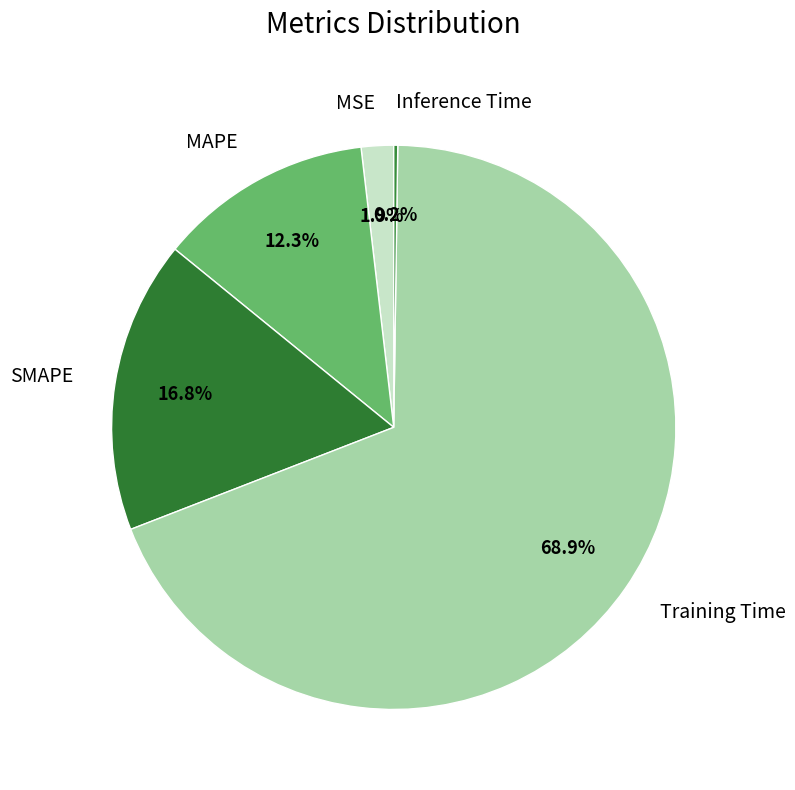

To the nearest percent, what is the difference between the largest and smallest slice percentages?

69%